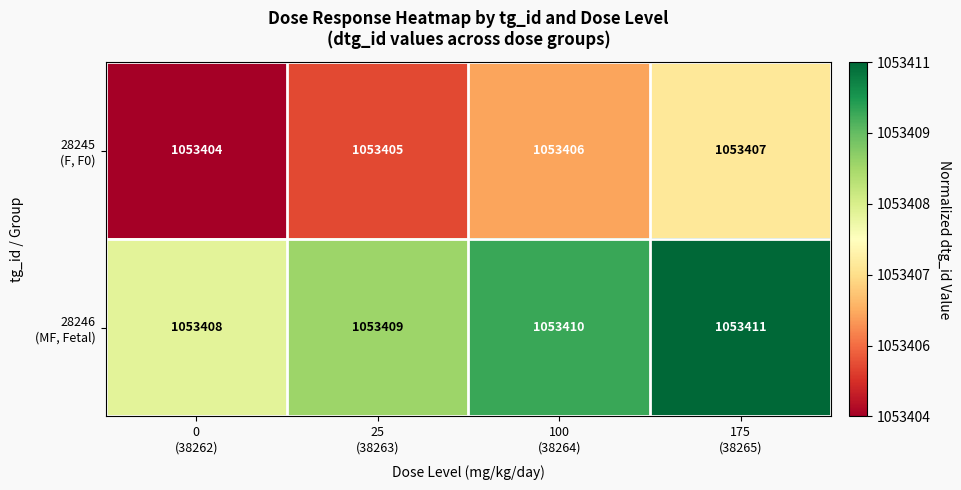

What is the difference between the highest and lowest values at 25
(38263)?

4